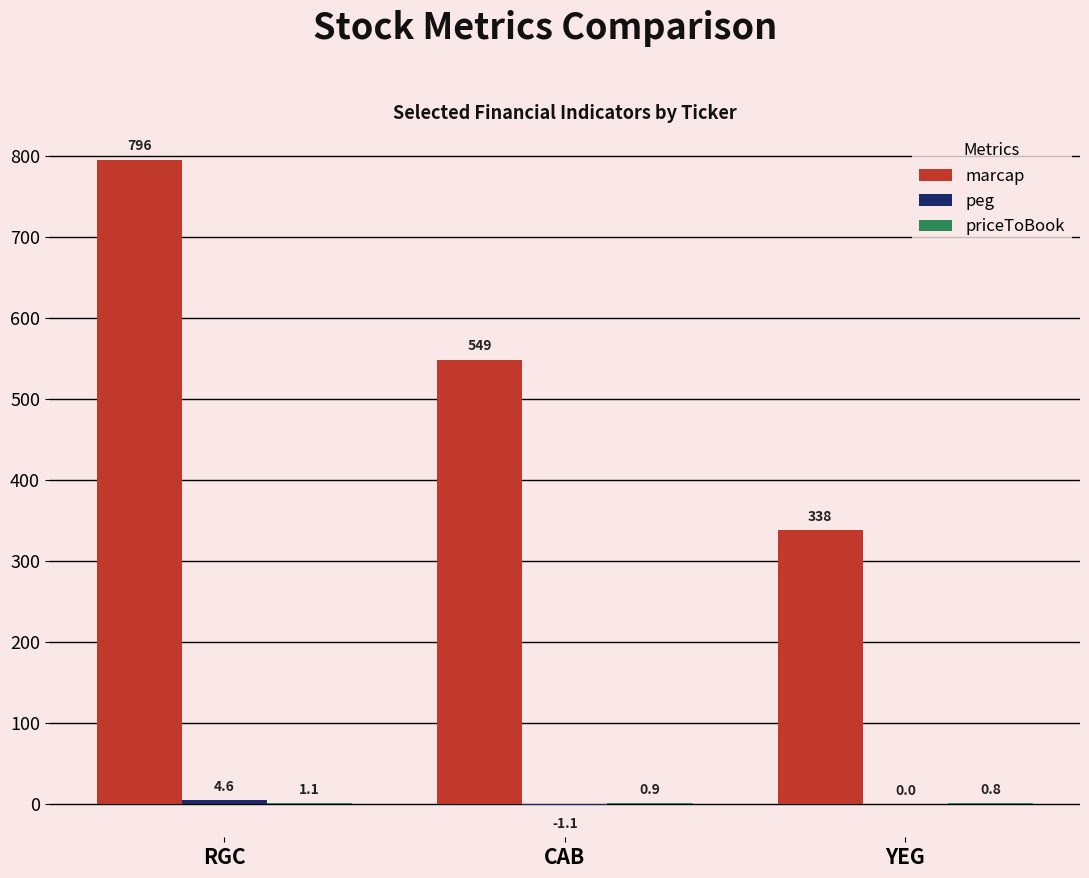

True or false: marcap has a value of 796.0 at RGC.

True